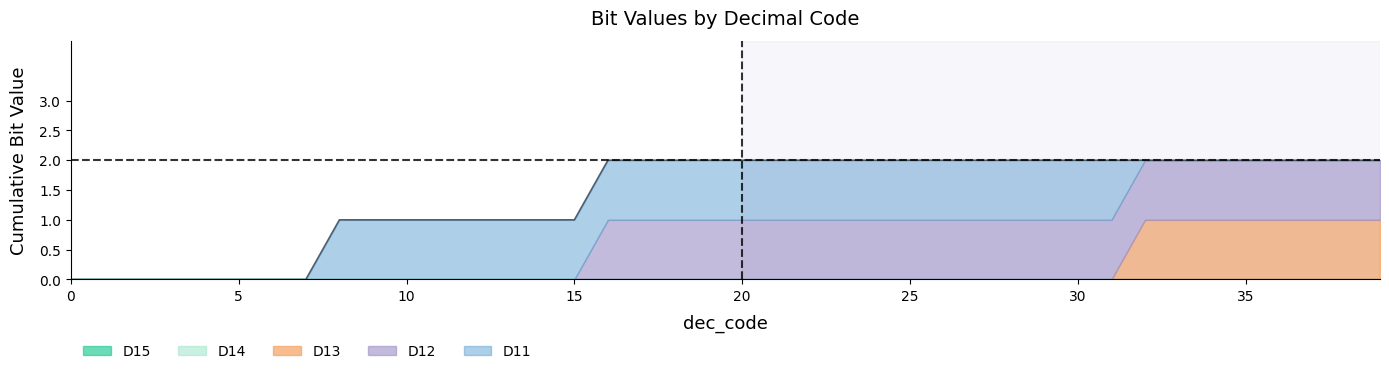

Reading left to right, extract all data points from this chart.

D11: 0=0	1=0	2=0	3=0	4=0	5=0	6=0	7=0	8=1	9=1	10=1	11=1	12=1	13=1	14=1	15=1	16=1	17=1	18=1	19=1	20=1	21=1	22=1	23=1	24=1	25=1	26=1	27=1	28=1	29=1	30=1	31=1	32=0	33=0	34=0	35=0	36=0	37=0	38=0	39=0
D12: 0=0	1=0	2=0	3=0	4=0	5=0	6=0	7=0	8=0	9=0	10=0	11=0	12=0	13=0	14=0	15=0	16=1	17=1	18=1	19=1	20=1	21=1	22=1	23=1	24=1	25=1	26=1	27=1	28=1	29=1	30=1	31=1	32=1	33=1	34=1	35=1	36=1	37=1	38=1	39=1
D13: 0=0	1=0	2=0	3=0	4=0	5=0	6=0	7=0	8=0	9=0	10=0	11=0	12=0	13=0	14=0	15=0	16=0	17=0	18=0	19=0	20=0	21=0	22=0	23=0	24=0	25=0	26=0	27=0	28=0	29=0	30=0	31=0	32=1	33=1	34=1	35=1	36=1	37=1	38=1	39=1
D14: 0=0	1=0	2=0	3=0	4=0	5=0	6=0	7=0	8=0	9=0	10=0	11=0	12=0	13=0	14=0	15=0	16=0	17=0	18=0	19=0	20=0	21=0	22=0	23=0	24=0	25=0	26=0	27=0	28=0	29=0	30=0	31=0	32=0	33=0	34=0	35=0	36=0	37=0	38=0	39=0
D15: 0=0	1=0	2=0	3=0	4=0	5=0	6=0	7=0	8=0	9=0	10=0	11=0	12=0	13=0	14=0	15=0	16=0	17=0	18=0	19=0	20=0	21=0	22=0	23=0	24=0	25=0	26=0	27=0	28=0	29=0	30=0	31=0	32=0	33=0	34=0	35=0	36=0	37=0	38=0	39=0